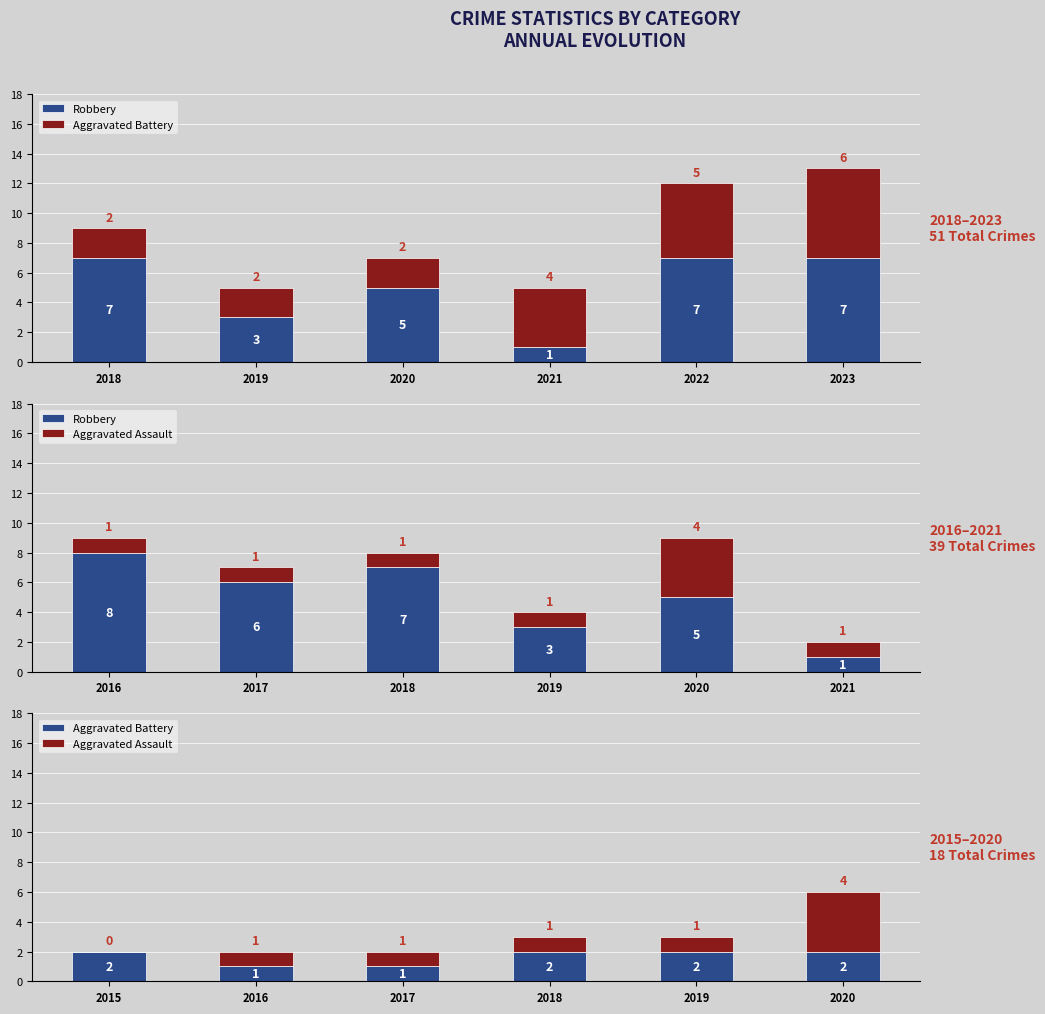

How many data points does each series have?

6